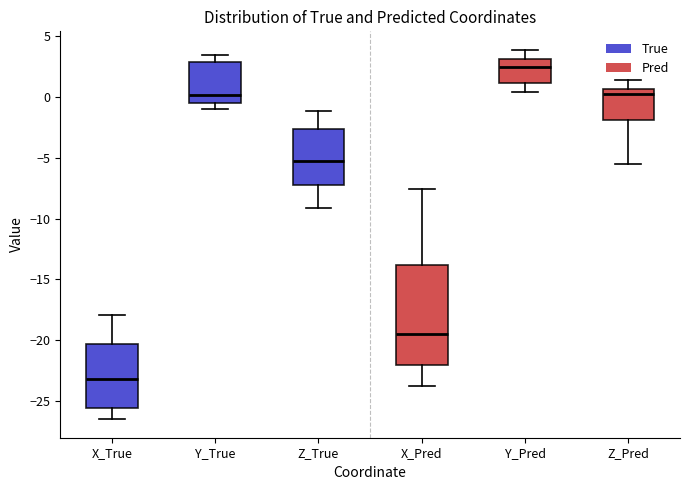

Reading left to right, transcribe this box plot: for each box, give where its median line is, the range the box spans, and where its two whiskers end, as read against the y-axis. The values are not printed on the chart, so give them approximately, as read against the axis.

X_True: median -23.0, box -25.5 to -20.5, whiskers -26.5 to -18.0
Y_True: median 0.0, box -0.5 to 3.0, whiskers -1.0 to 3.5
Z_True: median -5.5, box -7.0 to -2.5, whiskers -9.0 to -1.0
X_Pred: median -19.5, box -22.0 to -14.0, whiskers -24.0 to -7.5
Y_Pred: median 2.5, box 1.0 to 3.0, whiskers 0.5 to 4.0
Z_Pred: median 0.5 (just below the box's upper edge), box -2.0 to 0.5, whiskers -5.5 to 1.5